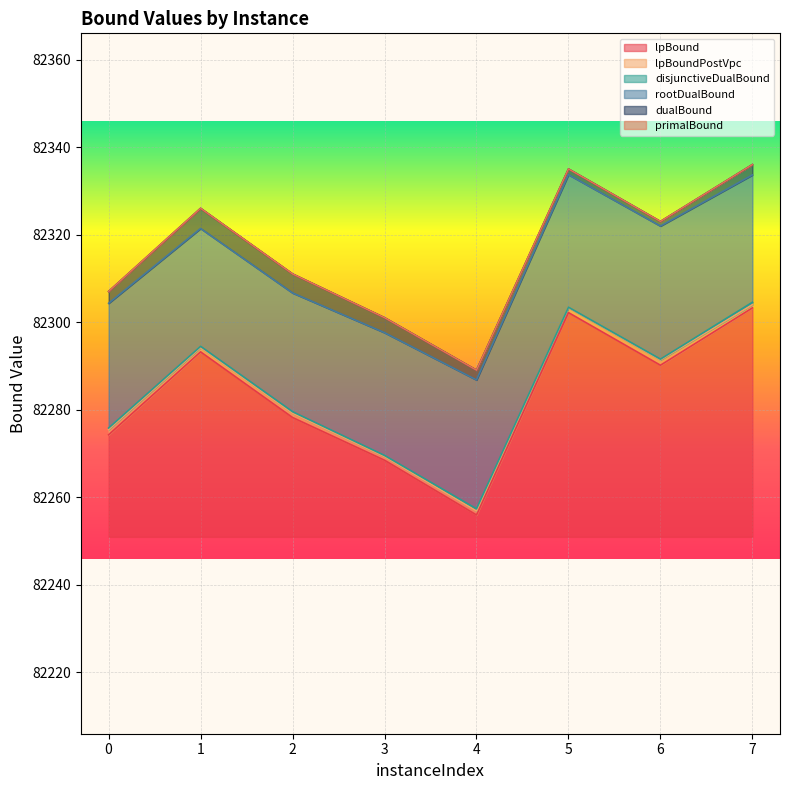

True or false: rootDualBound and dualBound intersect in this chart.

False